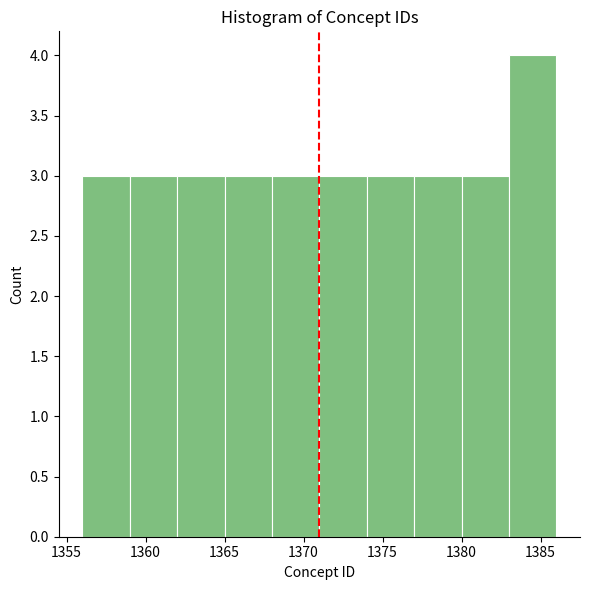

Which range on the x-axis has the tallest bar?

1383 to 1386